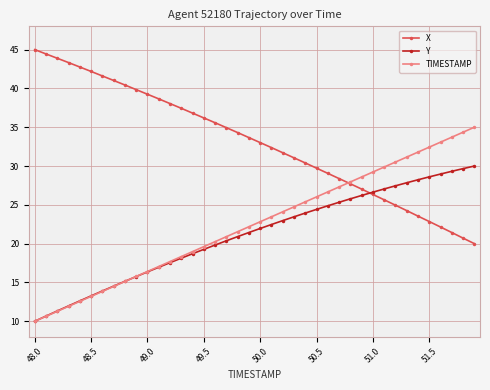

What is the minimum value shown in the chart?

10.0